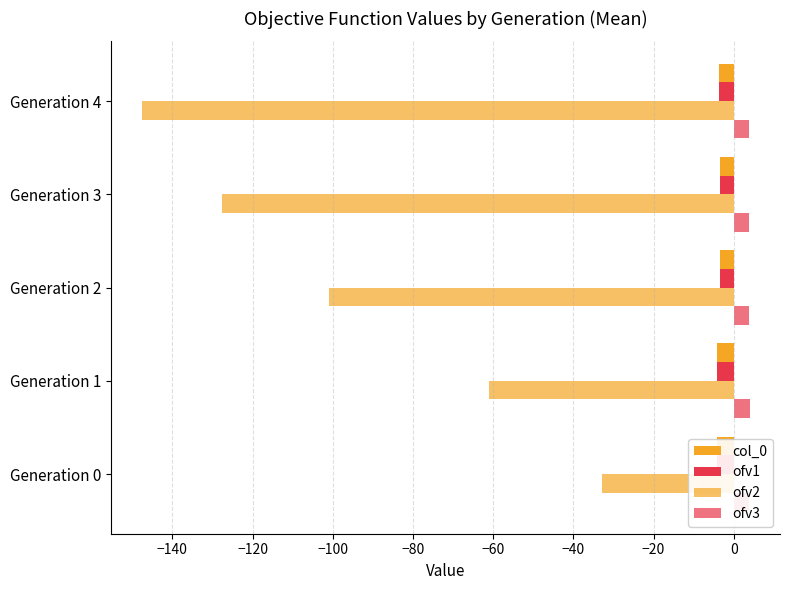

What are all the series names shown in the legend?

col_0, ofv1, ofv2, ofv3